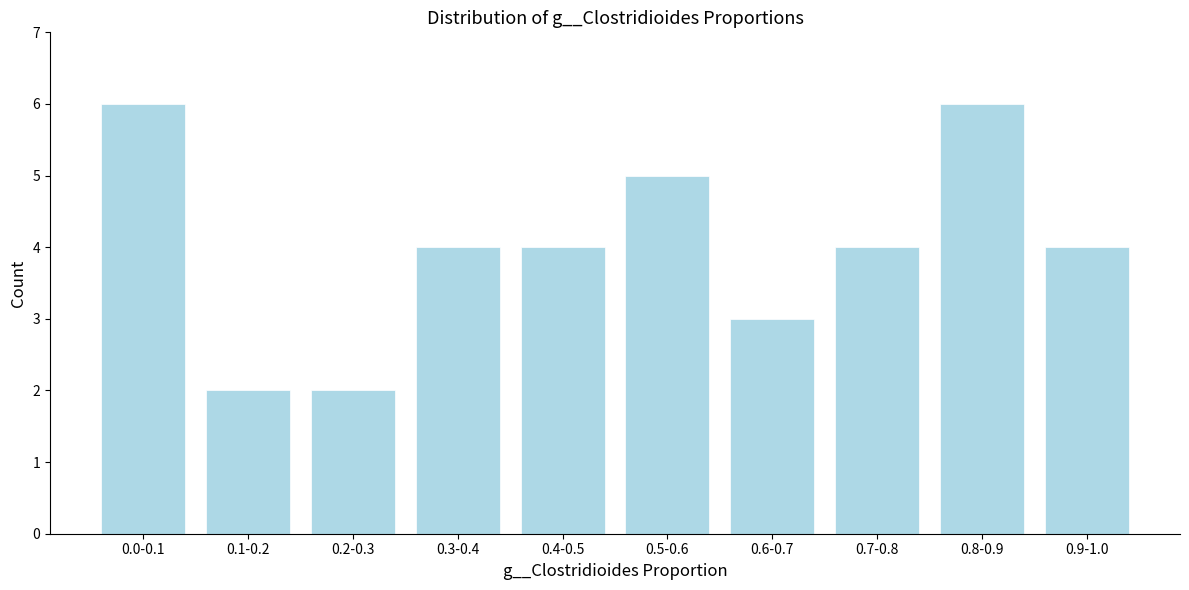

Reading left to right, transcribe all the data shown in this chart.

0.0-0.1=6	0.1-0.2=2	0.2-0.3=2	0.3-0.4=4	0.4-0.5=4	0.5-0.6=5	0.6-0.7=3	0.7-0.8=4	0.8-0.9=6	0.9-1.0=4